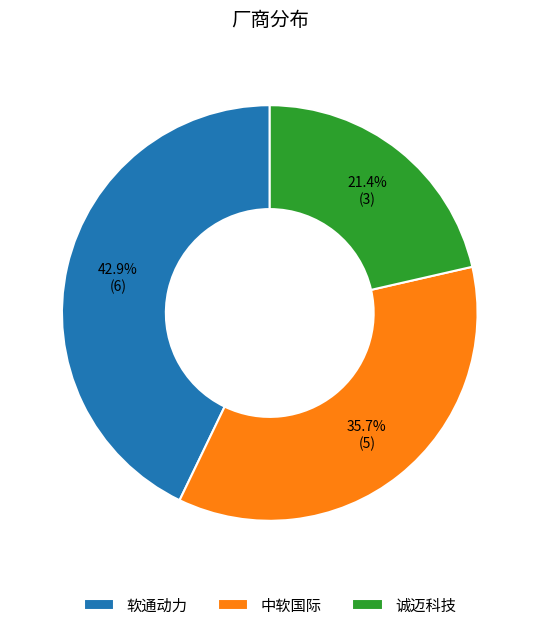

The 诚迈科技 slice represents 21% of the pie. True or false?

True